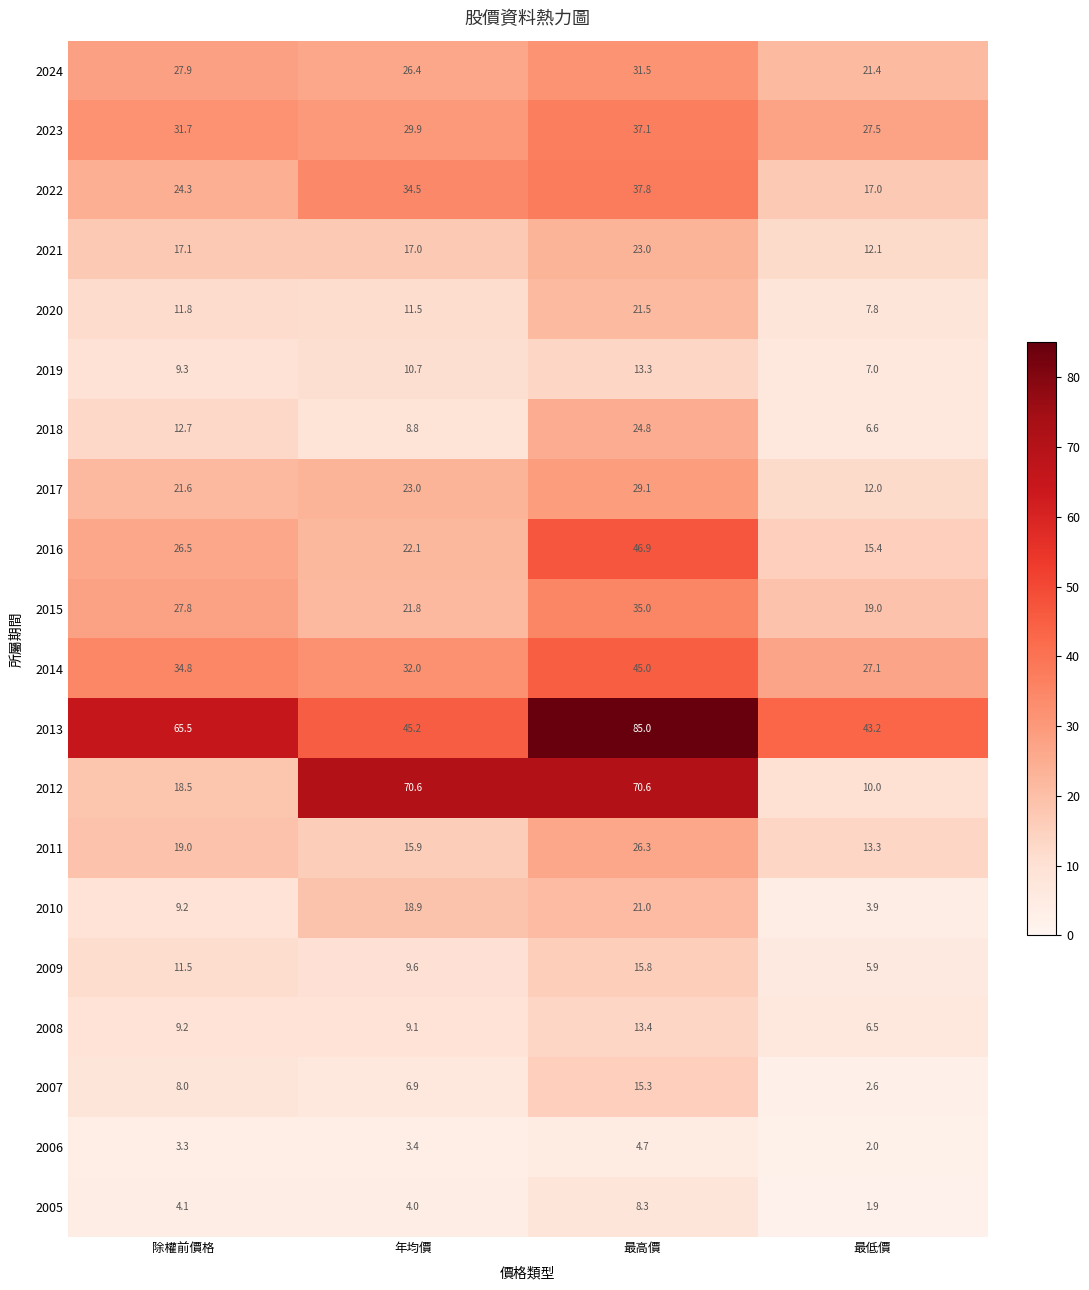

Where does the 2020 series first go above 11?

除權前價格